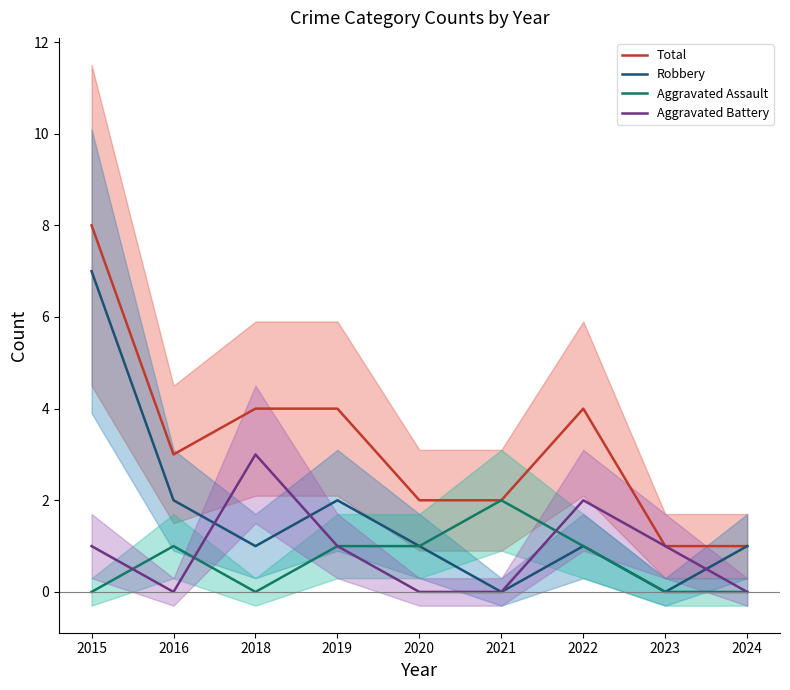

What is the difference between the highest and lowest values at 2021?

2